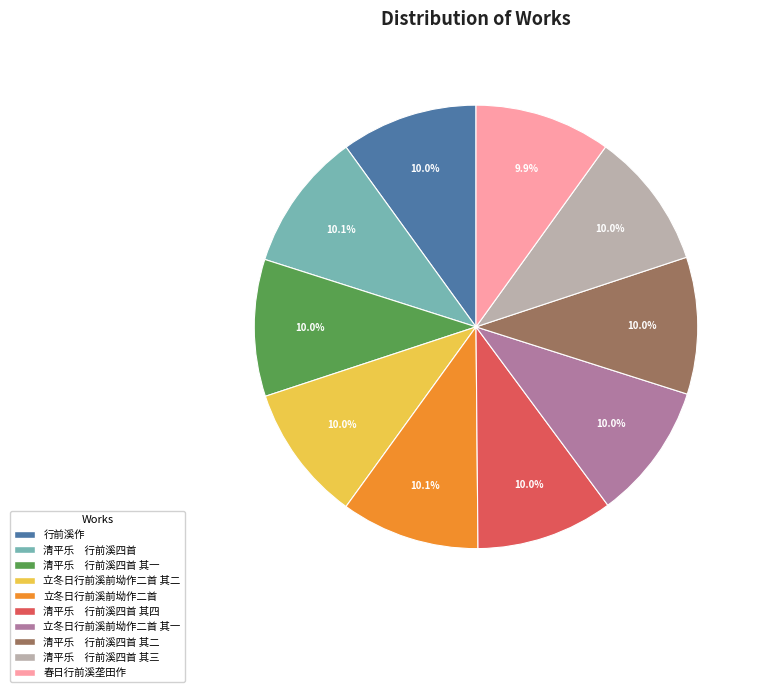

Is there a majority slice in this chart?

No